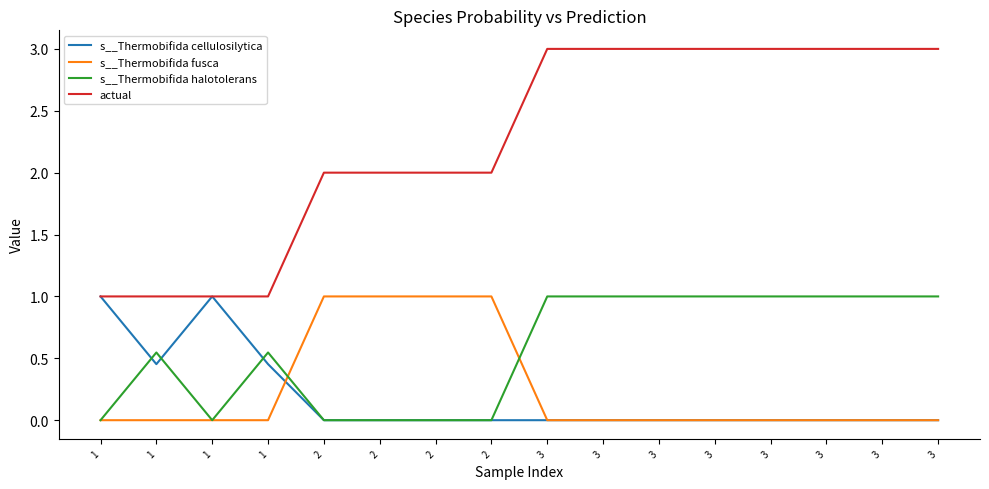

Is this an area chart (filled region under the line)?

No